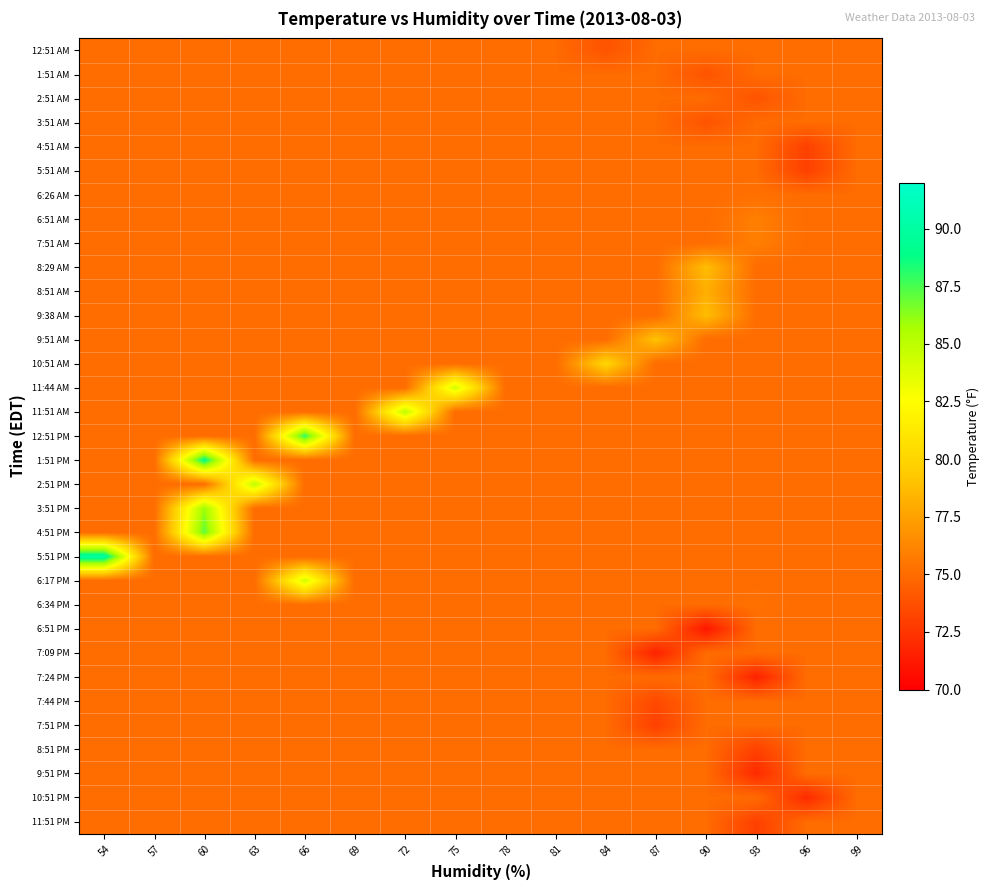

At 63, list the series in order from largest to smallest.

2:51 PM, 12:51 AM, 1:51 AM, 2:51 AM, 3:51 AM, 4:51 AM, 5:51 AM, 6:26 AM, 6:51 AM, 7:51 AM, 8:29 AM, 8:51 AM, 9:38 AM, 9:51 AM, 10:51 AM, 11:44 AM, 11:51 AM, 12:51 PM, 1:51 PM, 3:51 PM, 4:51 PM, 5:51 PM, 6:17 PM, 6:34 PM, 6:51 PM, 7:09 PM, 7:24 PM, 7:44 PM, 7:51 PM, 8:51 PM, 9:51 PM, 10:51 PM, 11:51 PM